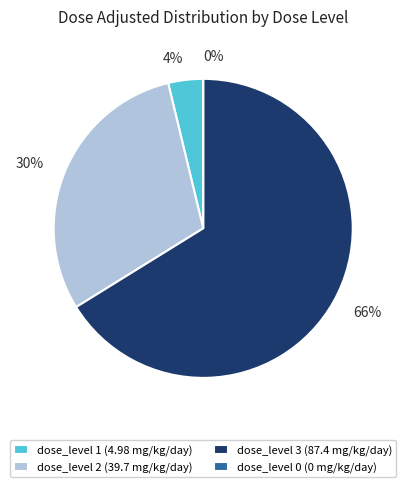

What is the change in value from dose_level 1 (4.98 mg/kg/day) to dose_level 3 (87.4 mg/kg/day)?

+82.4